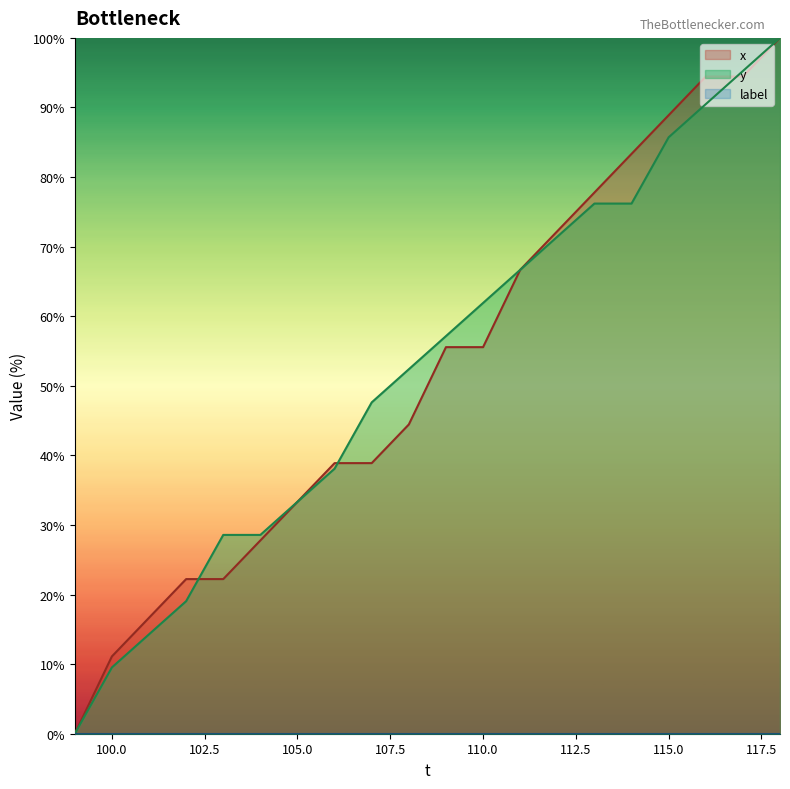

Reading right to left, transcribe all the data shown in this chart.

x: 100.0	94.4	94.4	88.9	83.3	77.8	72.2	66.7	55.6	55.6	44.4	38.9	38.9	33.3	27.8	22.2	22.2	16.7	11.1	0.0
y: 100.0	95.2	90.5	85.7	76.2	76.2	71.4	66.7	61.9	57.1	52.4	47.6	38.1	33.3	28.6	28.6	19.0	14.3	9.5	0.0